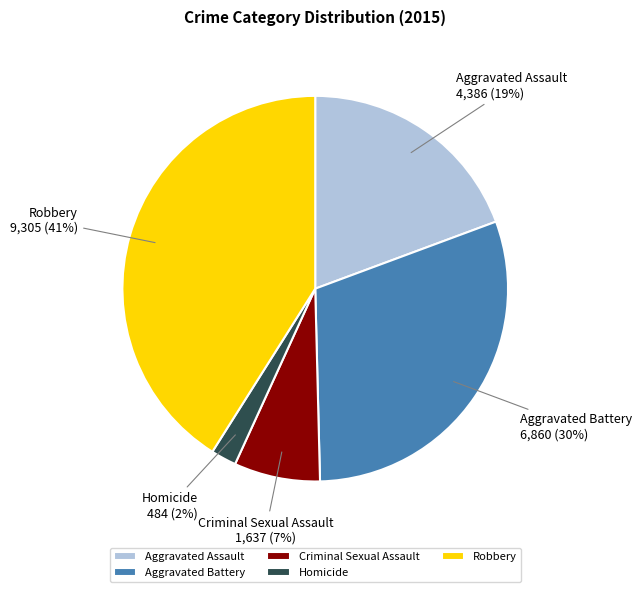

Which slice is the smallest?

Homicide